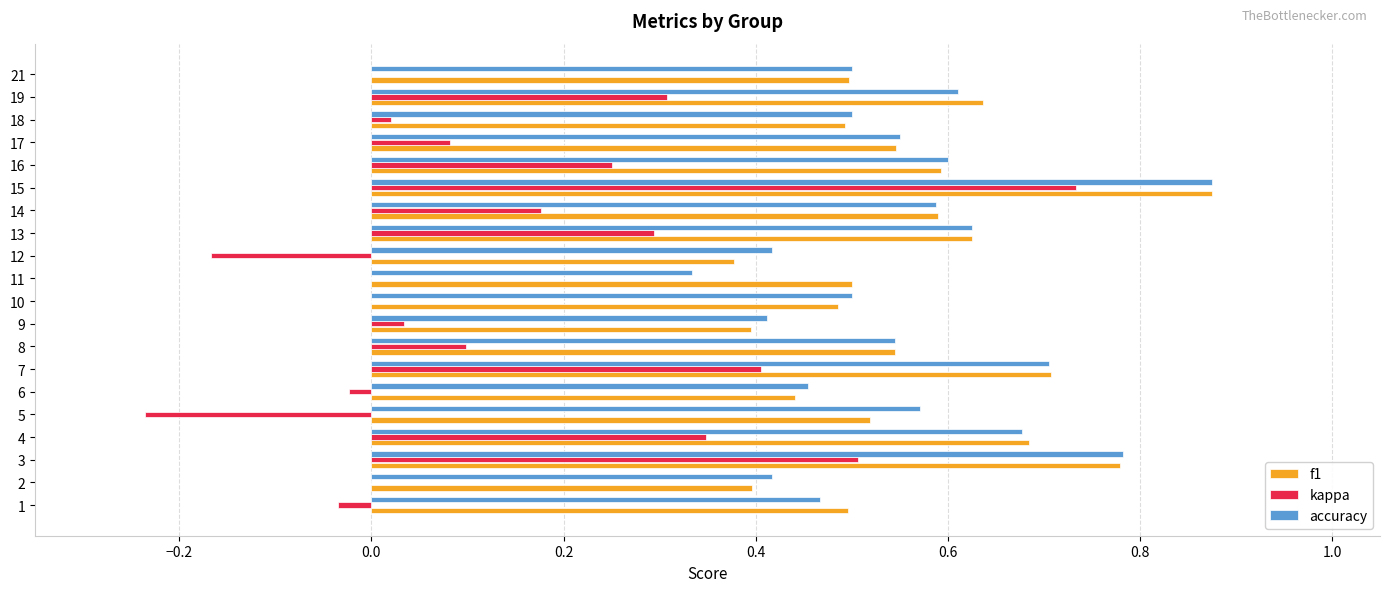

What is the sum of all f1 values?

11.2